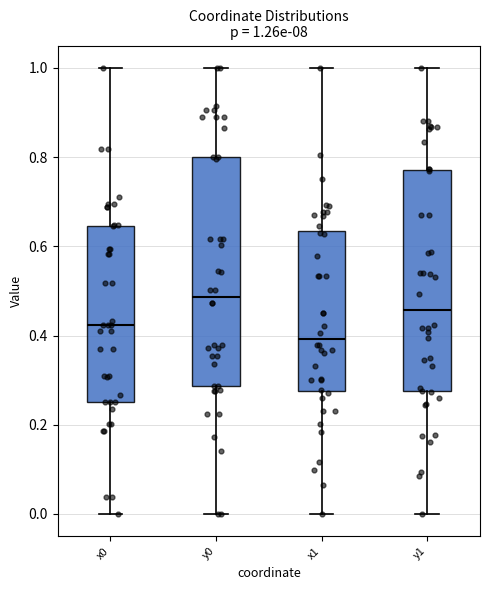

Which box has the highest median line?

y0